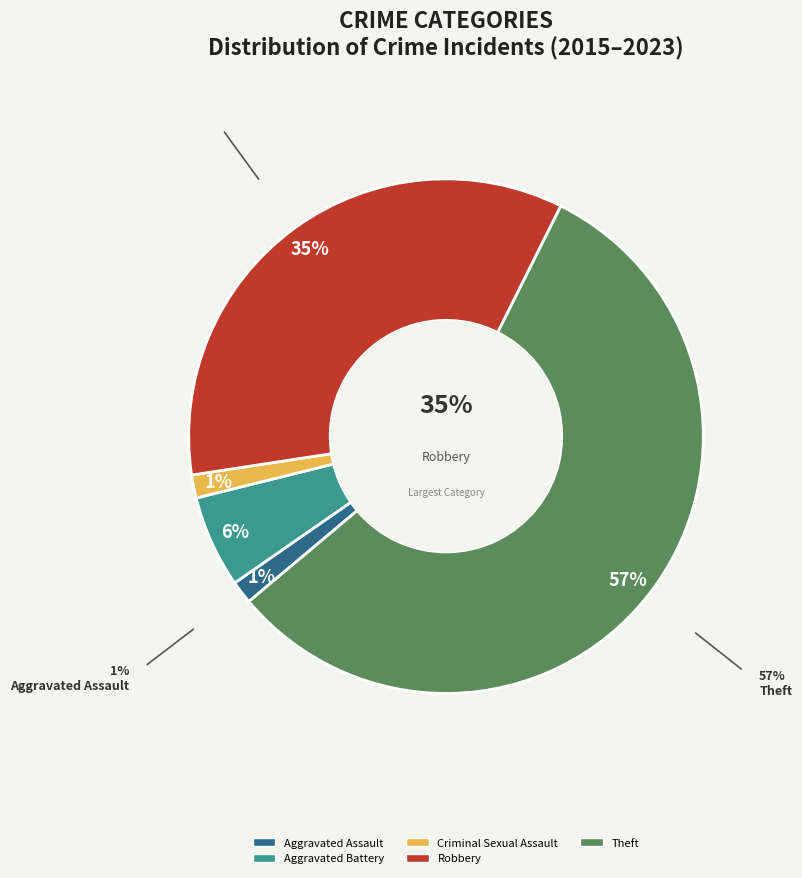

What is the ratio of the value at Theft to the value at Criminal Sexual Assault?

39.0